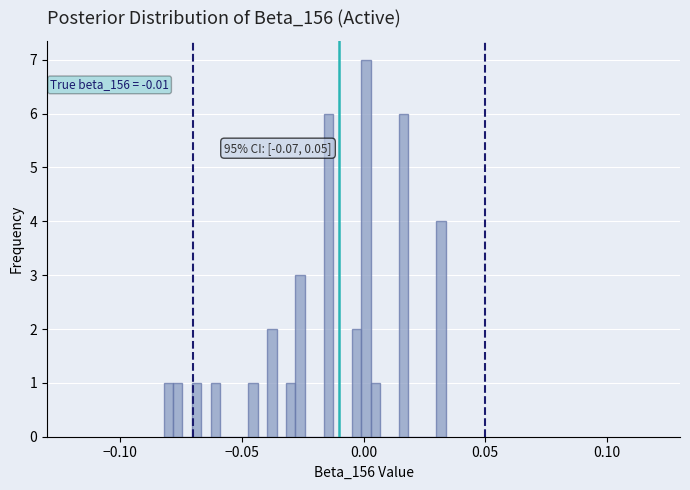

Around what value on the x-axis is the tallest bar? Give the approximate position of its centre, as read against the axis.

0.000